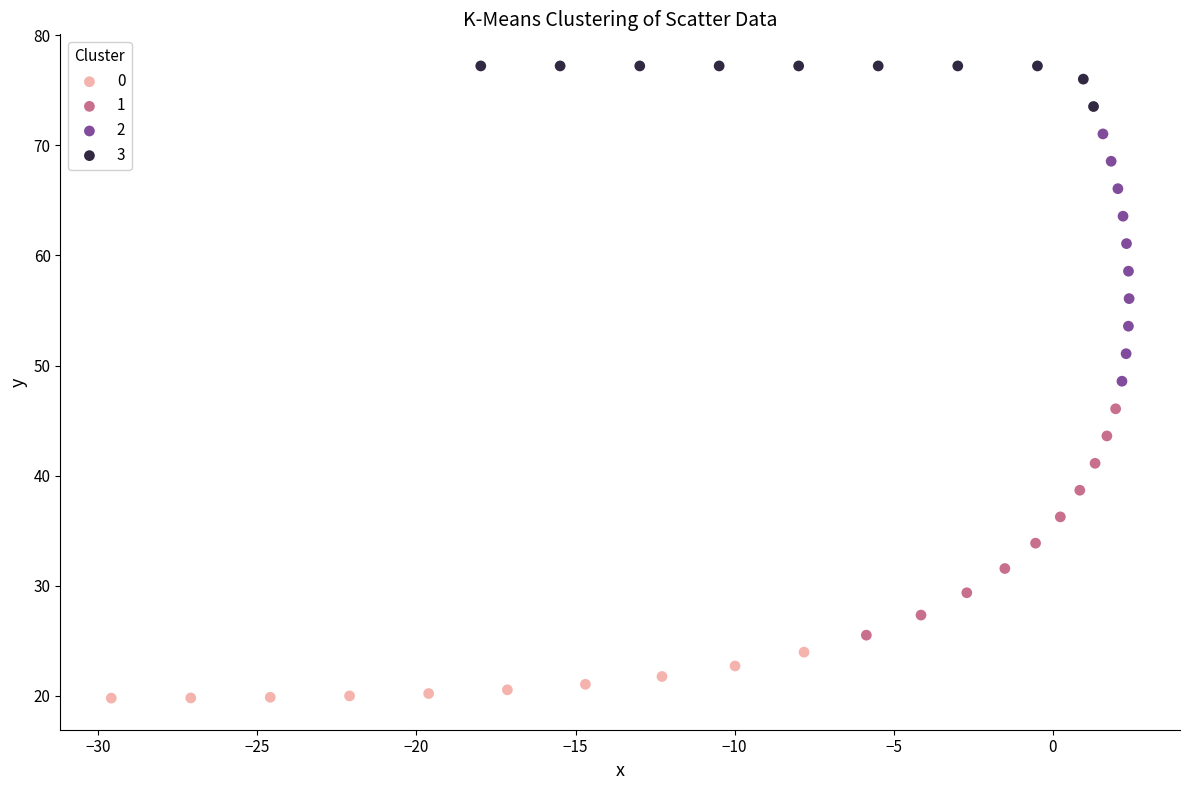

What are all the series names shown in the legend?

0, 1, 2, 3